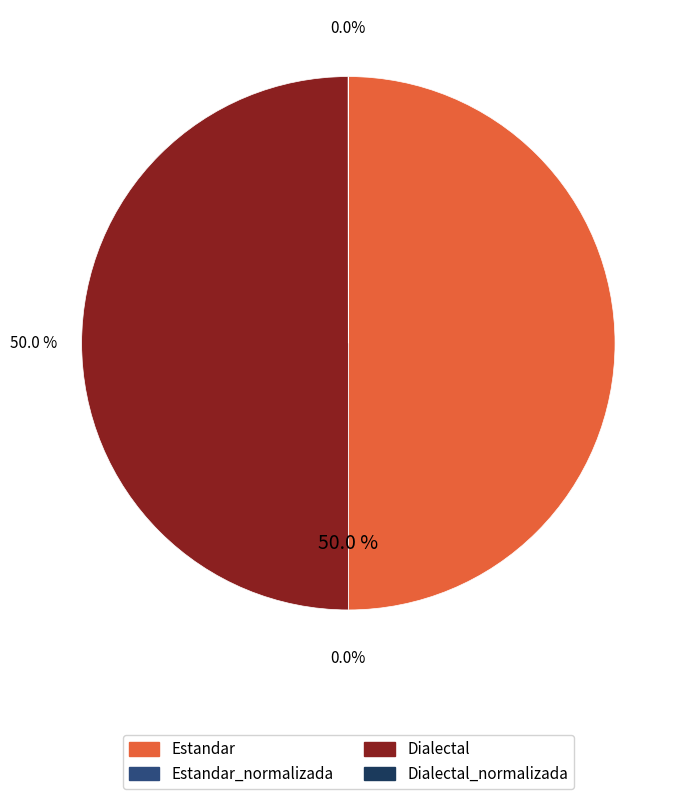

Is it true that Estandar_normalizada is 1% of the pie?

False